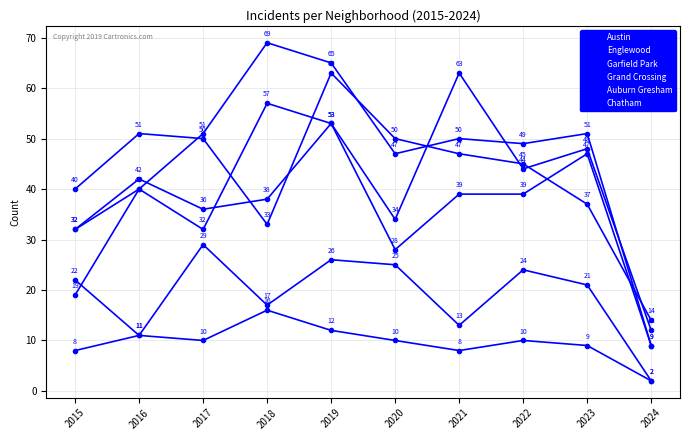

The Garfield Park series shows 87 at 2023. True or false?

False